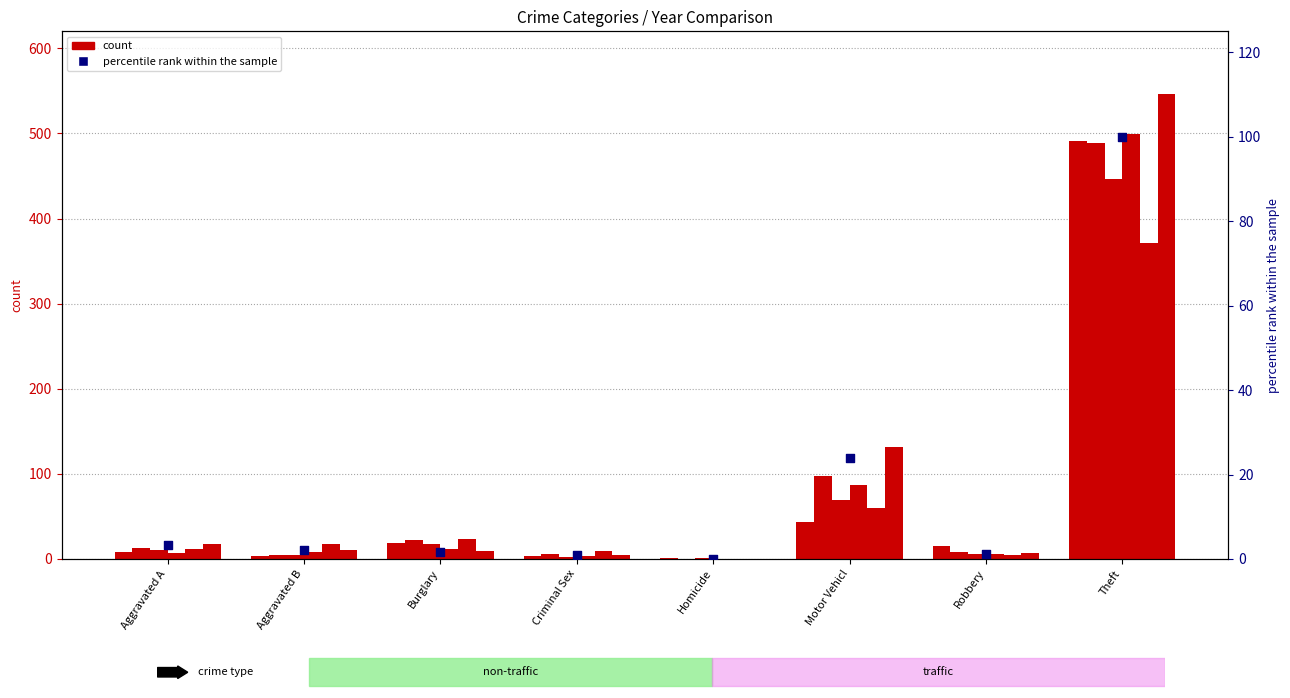

What is the change in value from Criminal Sex to Motor Vehicl?

+23.1